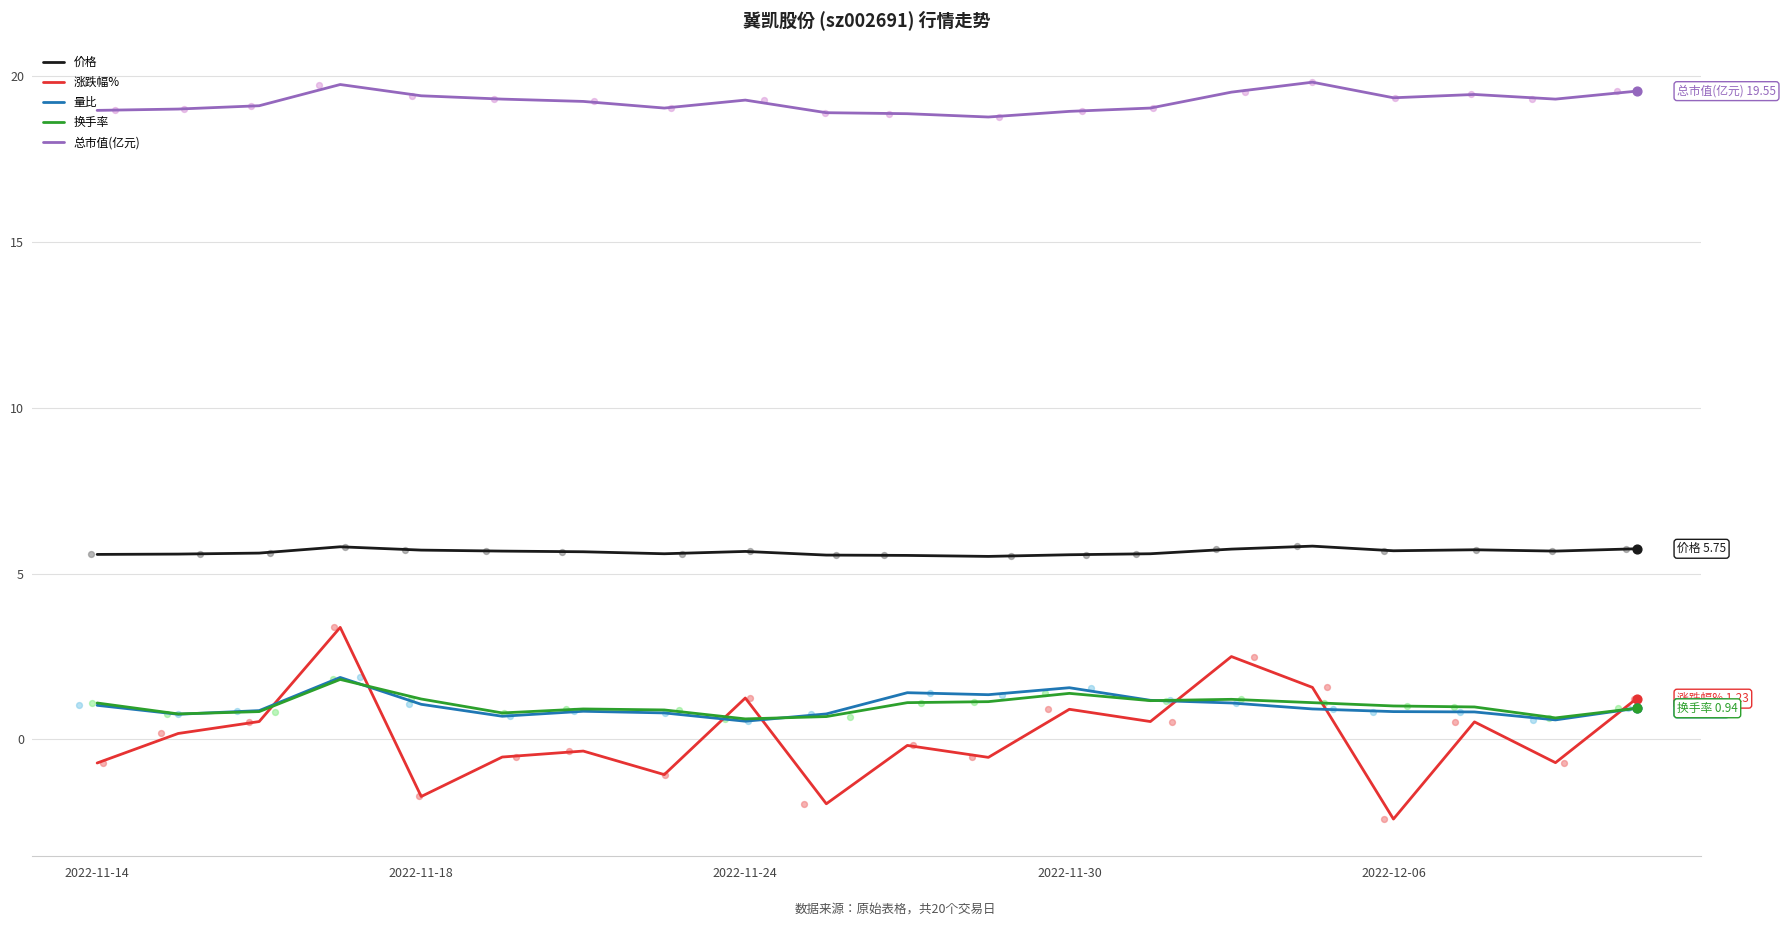

Which series has the widest spread of Y values?

涨跌幅%